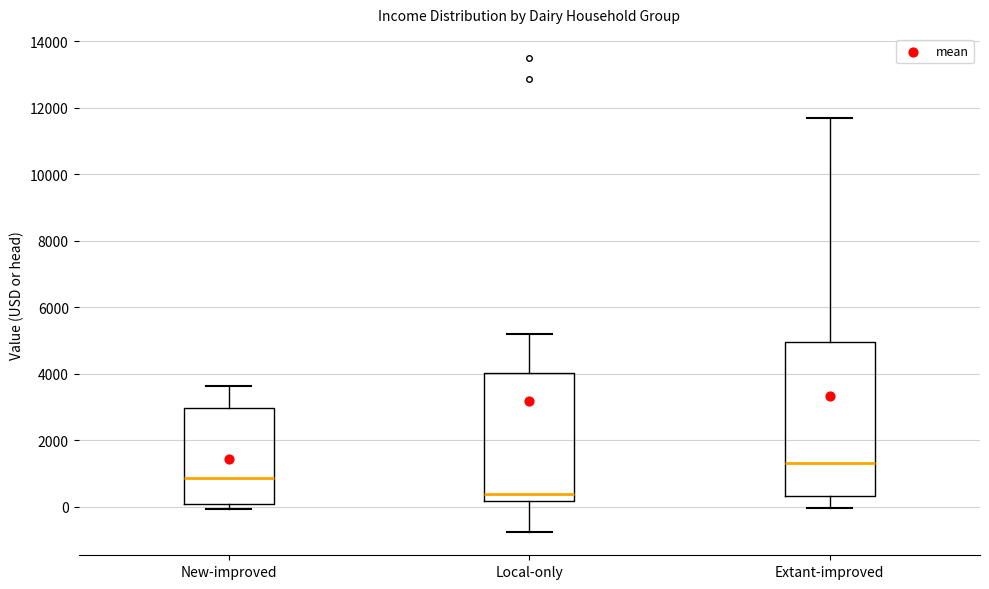

Reading left to right, read every box against the y-axis: the position of its median line, the range the box covers, and the ends of its whiskers. The values are not printed on the chart, so give them approximately, as read against the axis.

New-improved: median 800, box 0 to 3000, whiskers 0 (just below the box's lower edge) to 3600
Local-only: median 400, box 200 to 4000, whiskers -800 to 5200
Extant-improved: median 1400, box 400 to 5000, whiskers 0 to 11600